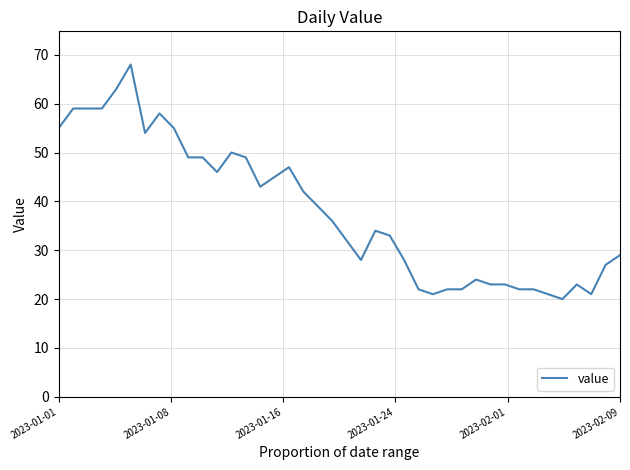

What is the smallest value displayed?

20